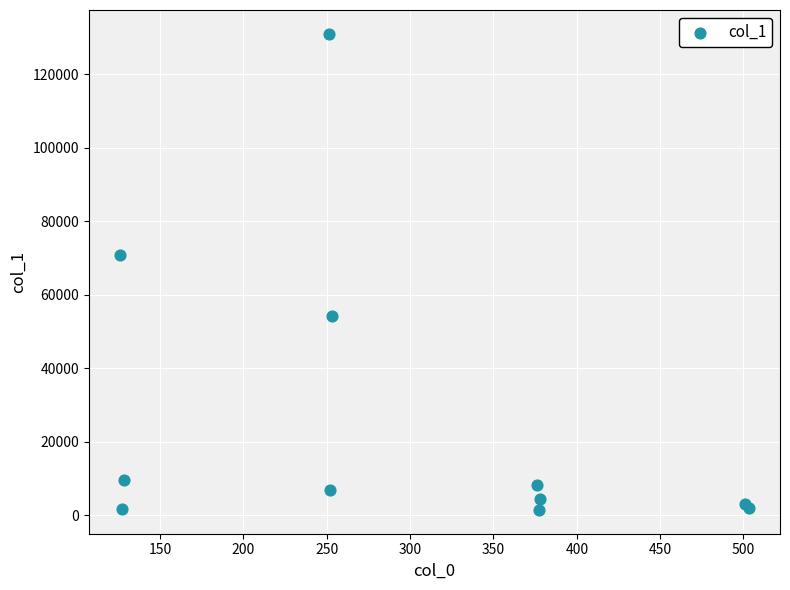

What Y value in the scatter plot is closest to 66219?

70823.7